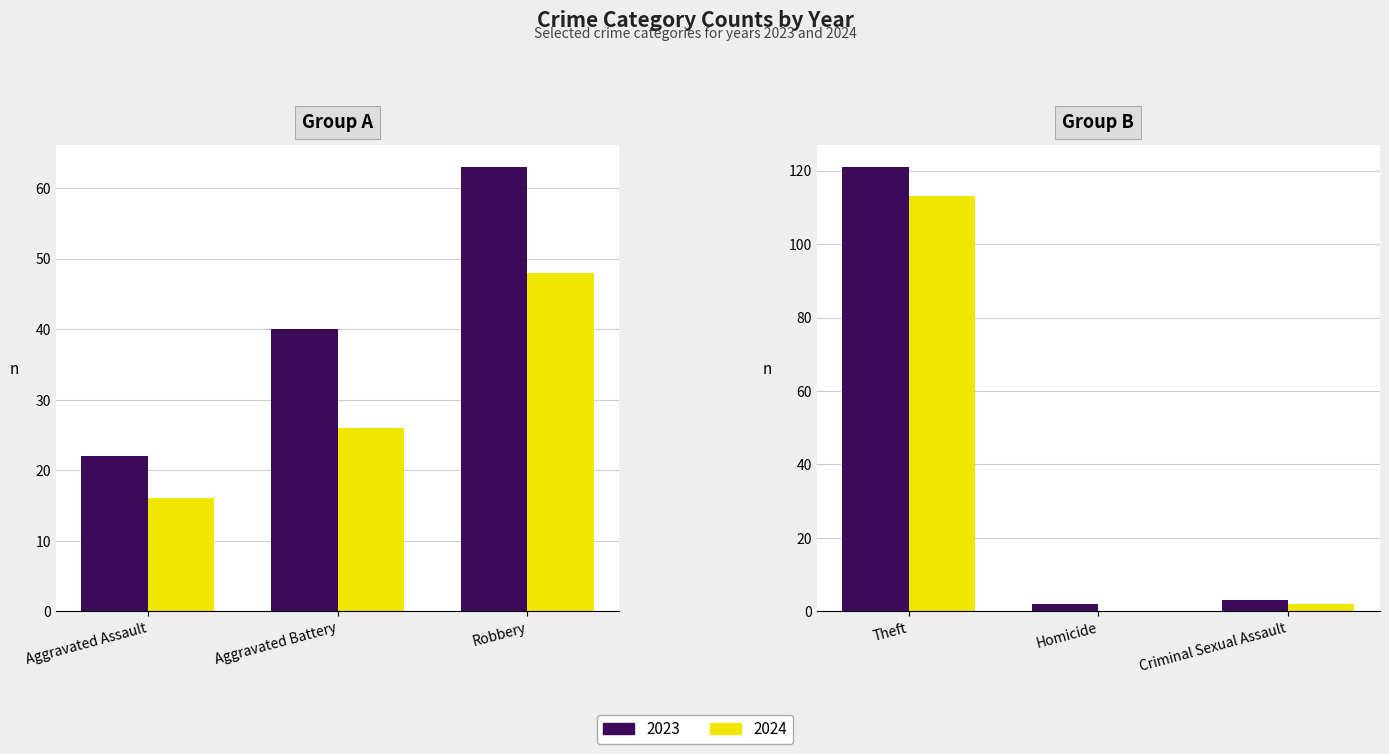

Count the number of data series in this chart.

2